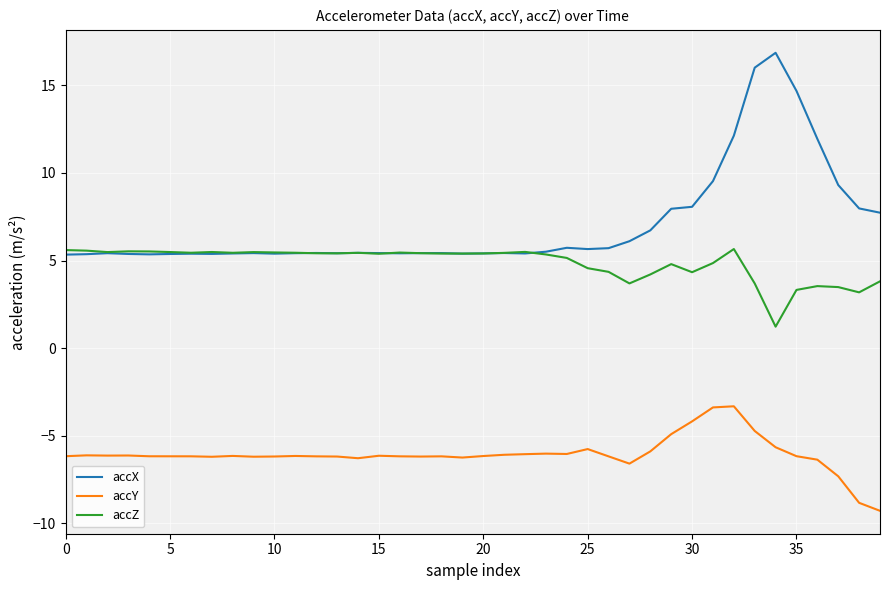

At how many categories does at least one series exceed 2?

40